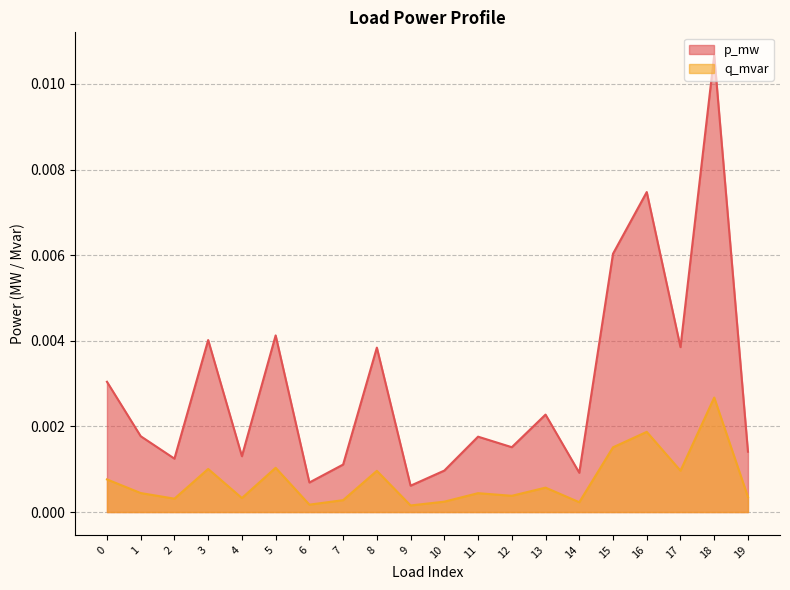

Which series has the largest total across all categories?

p_mw